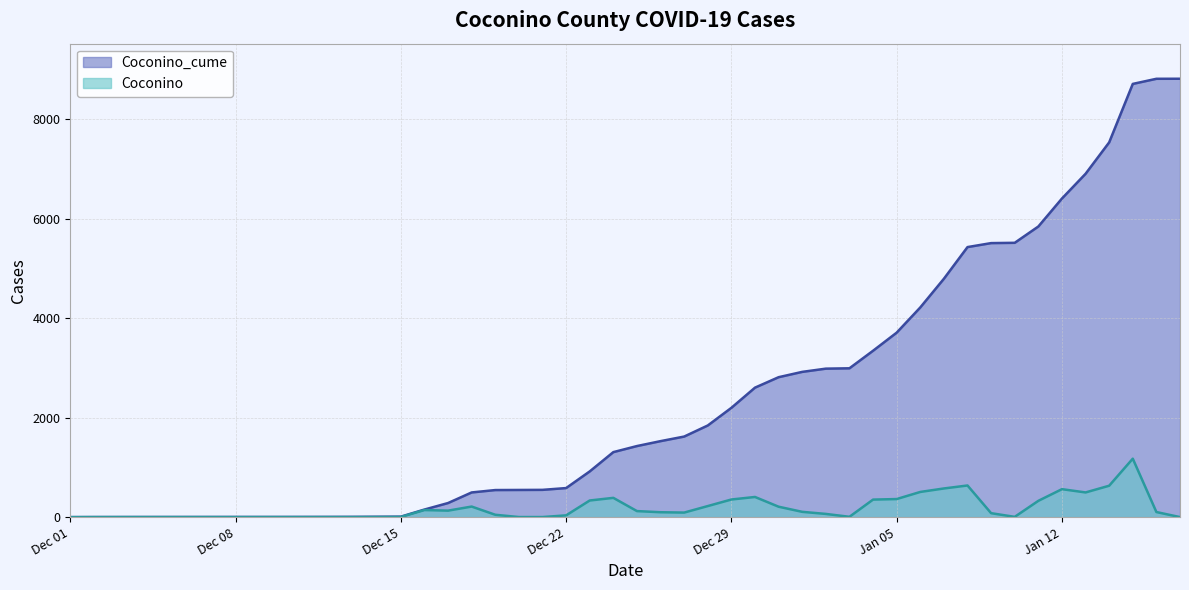

Is the value of Coconino at Jan 12 greater than the value of Coconino_cume at Dec 29?

No